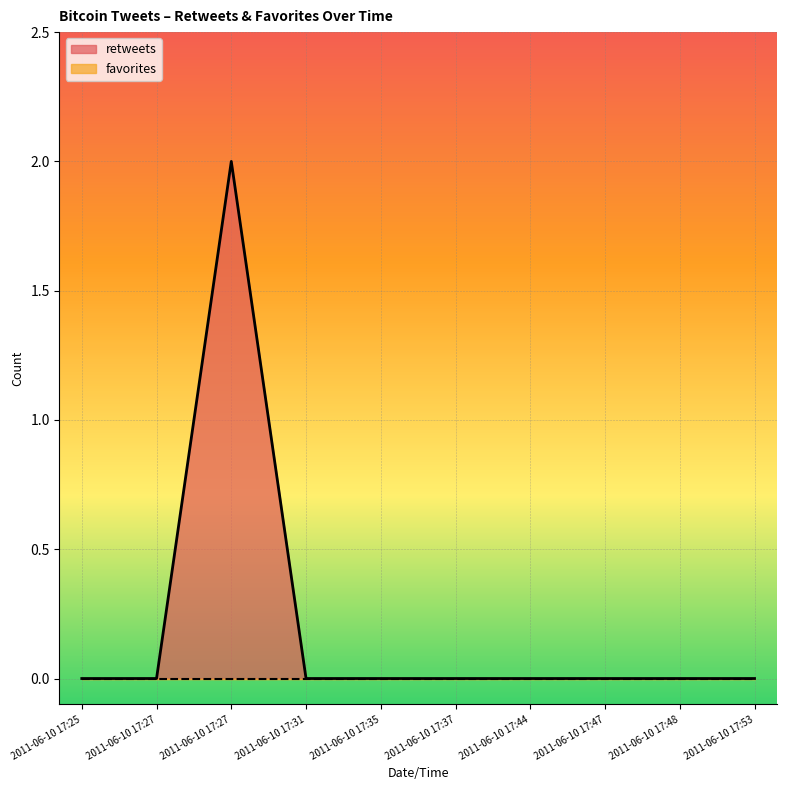

Where is the data nearest to the value 1?

2011-06-10 17:25